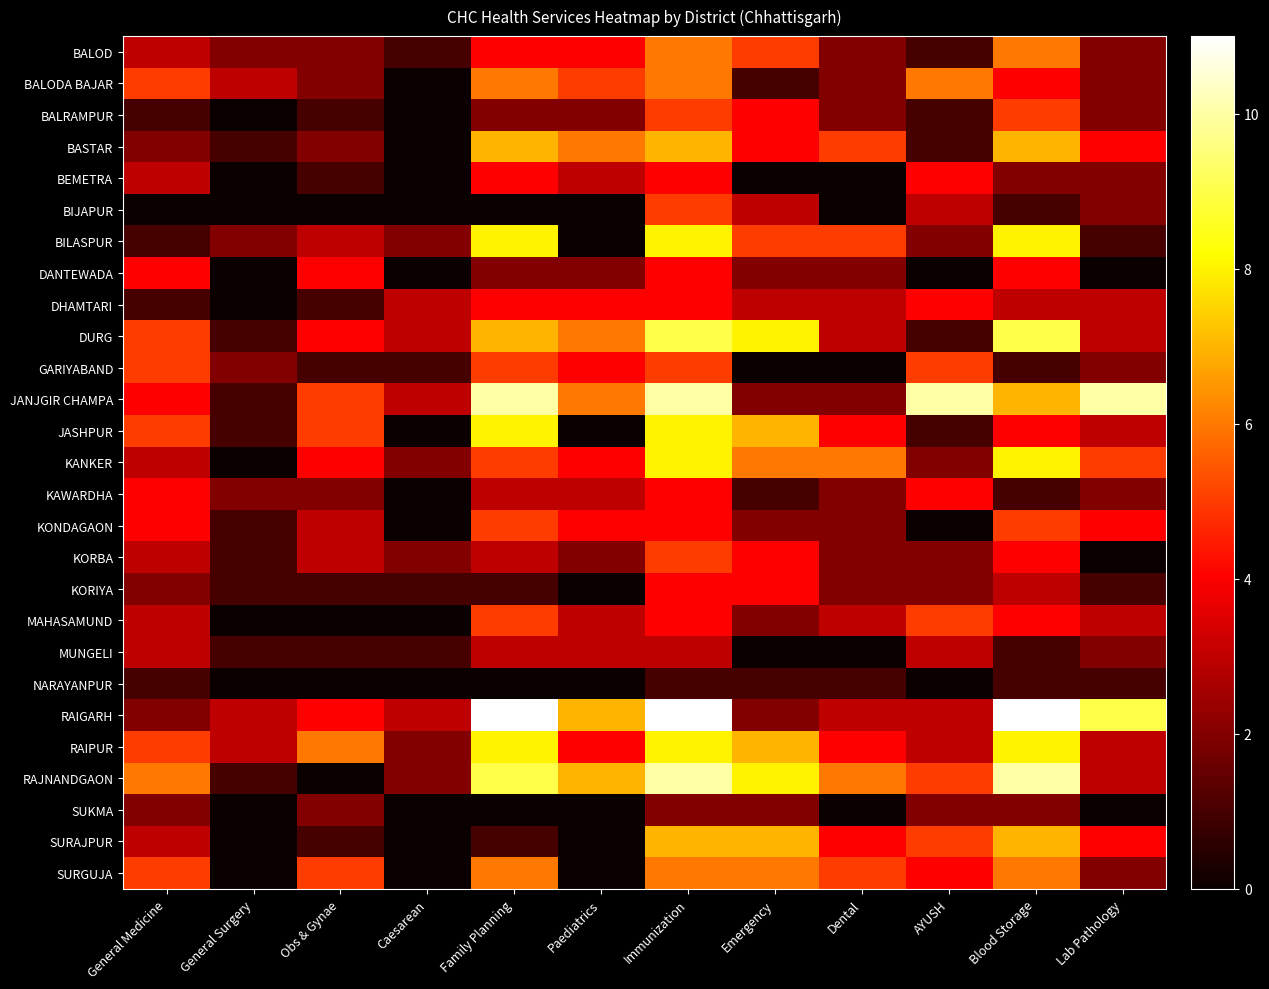

What is the difference between the highest and lowest values at Dental?

6